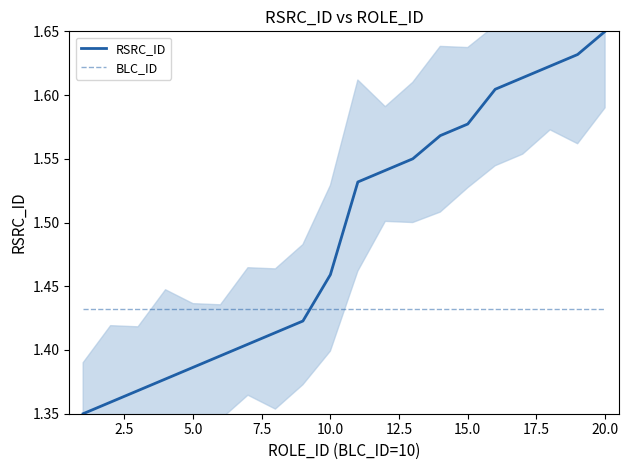

What is the difference between the maximum and minimum values in the RSRC_ID series?

0.3